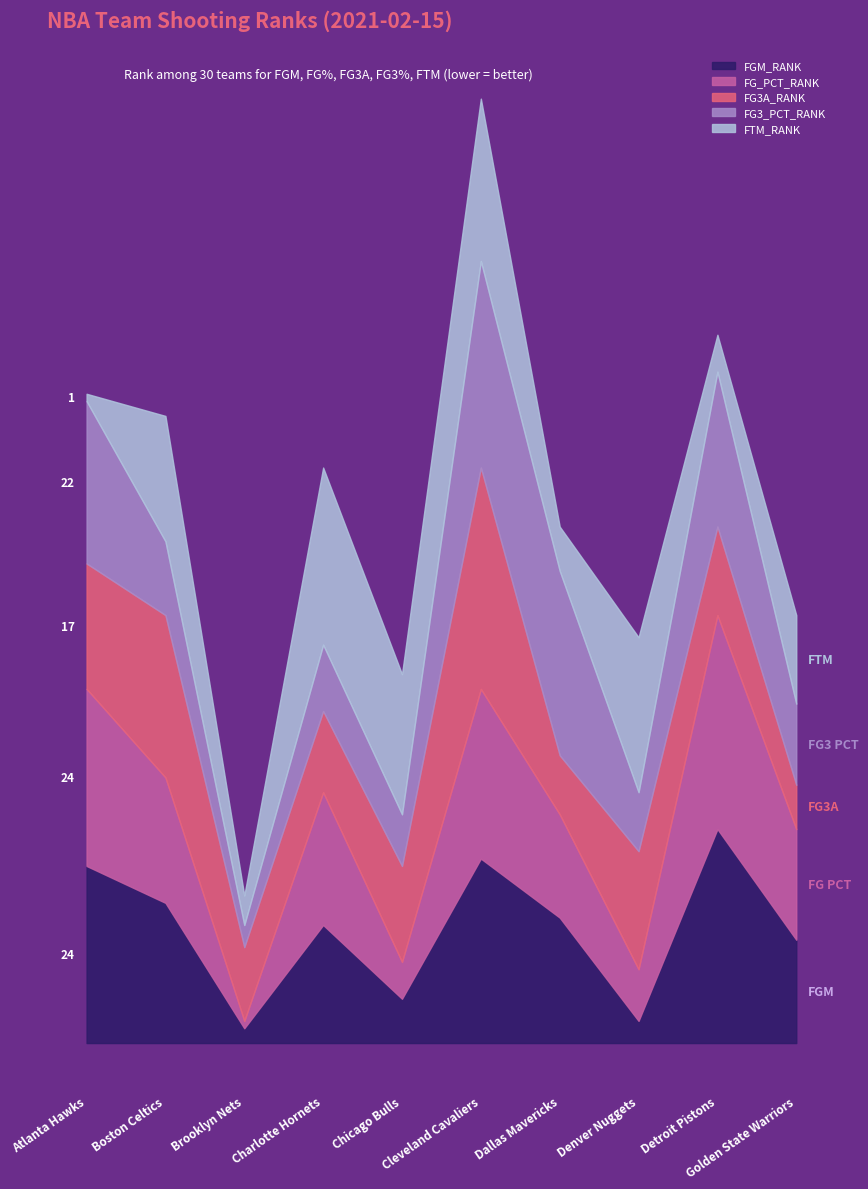

What is the difference between the highest and lowest values at Detroit Pistons?

24